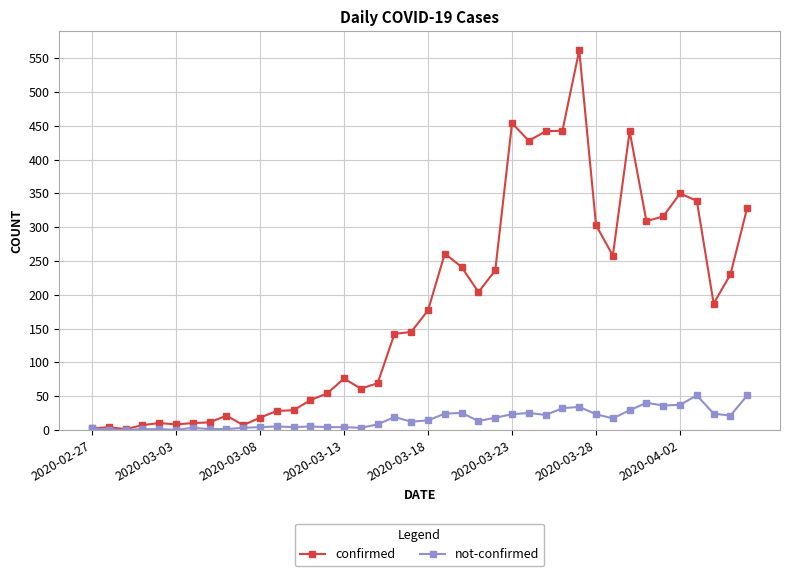

Which series has the widest spread of values?

confirmed